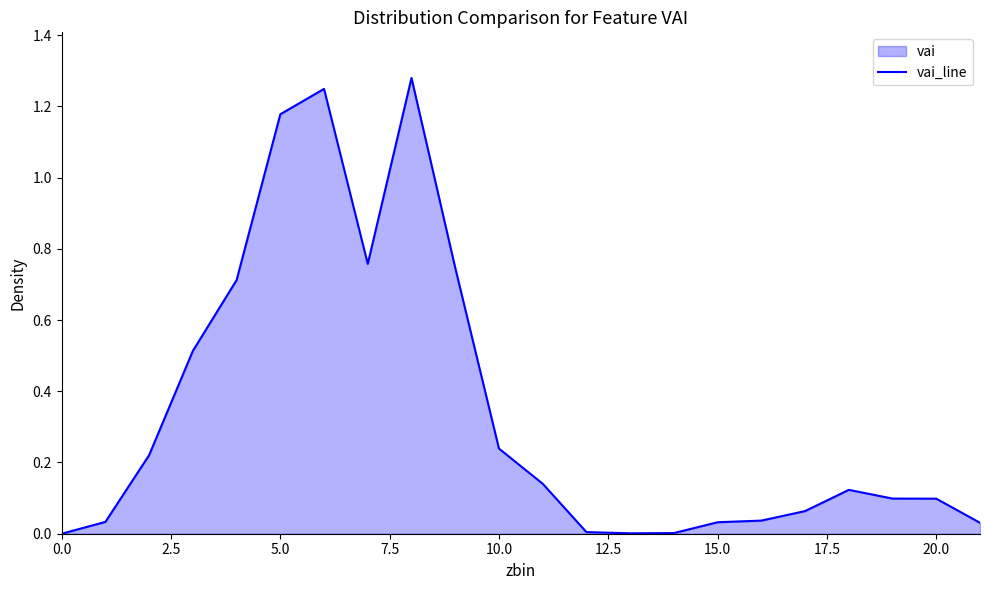

The value at 10.0 is 0.1. True or false?

False